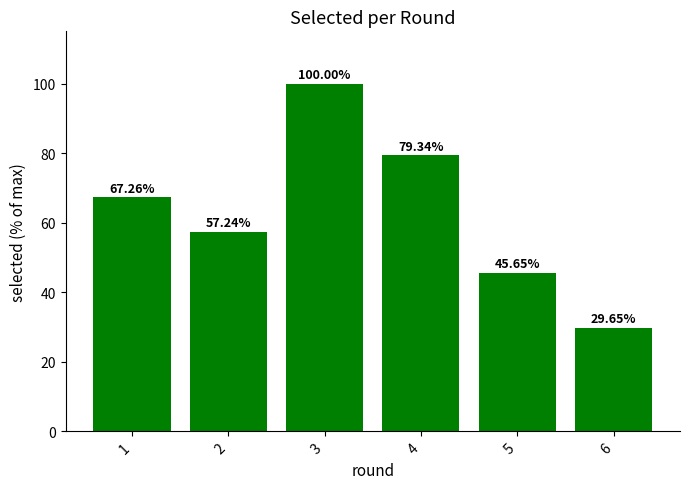

Does the chart contain any negative values?

No